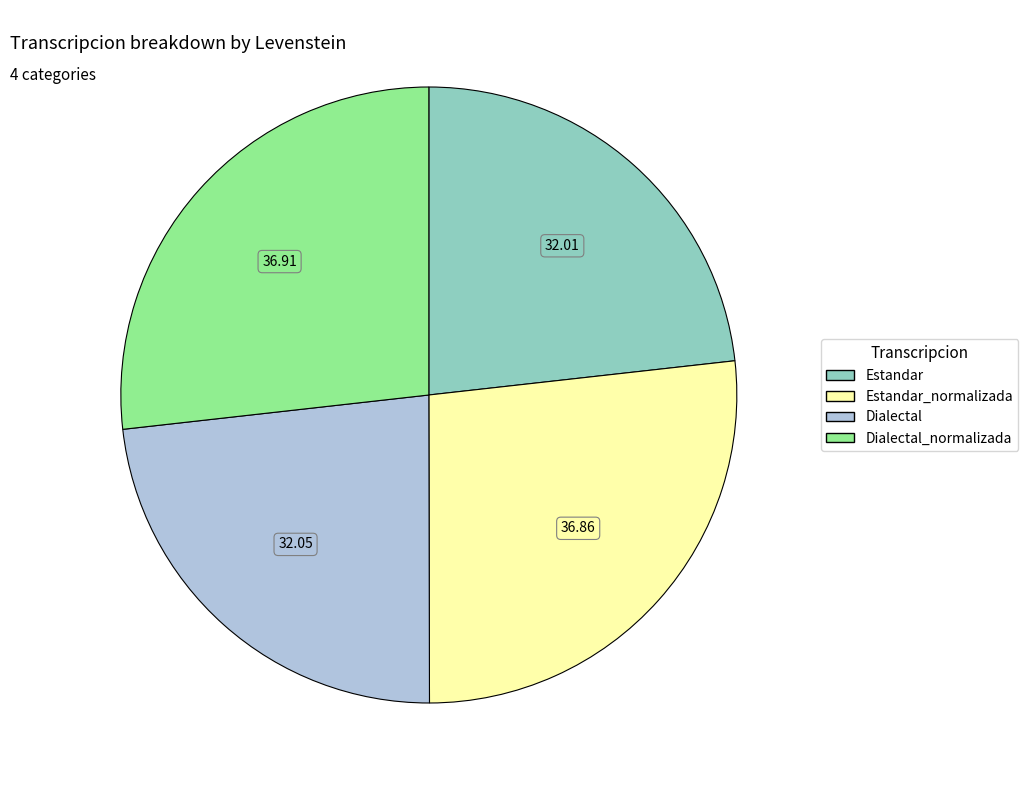

Is there a majority slice in this chart?

No